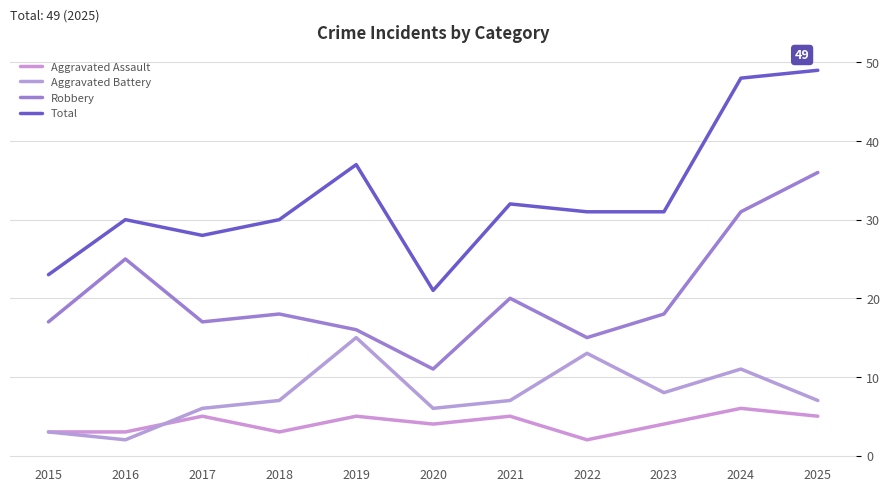

True or false: Aggravated Assault and Total cross at least once.

False